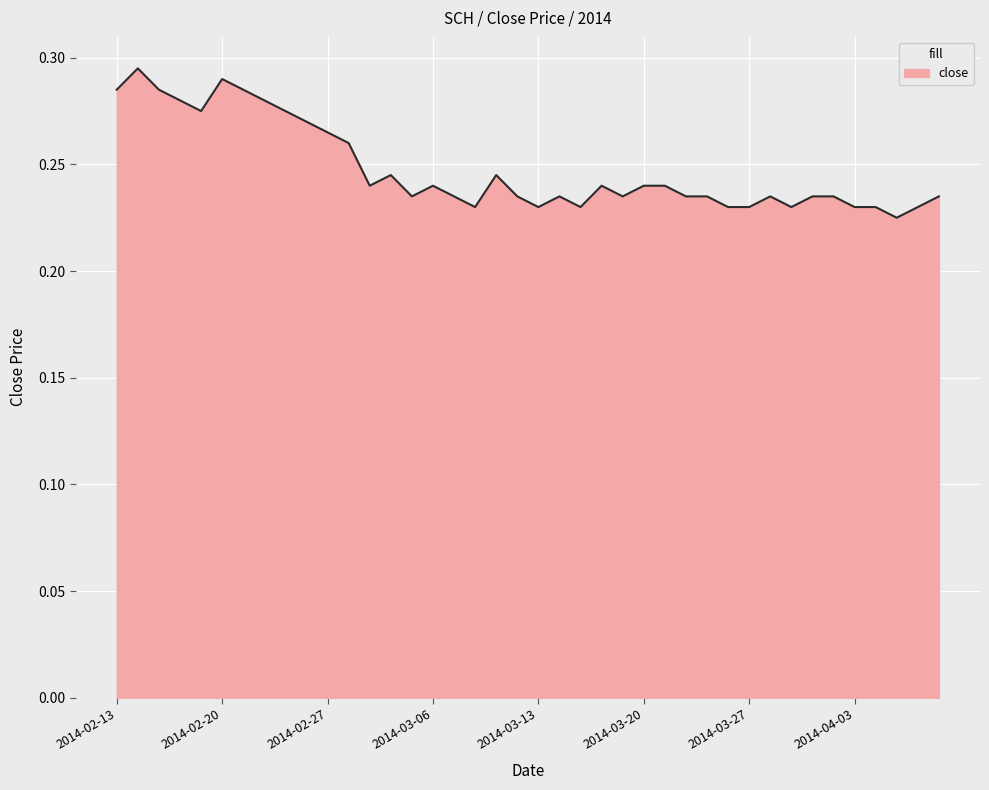

Rank the categories by value from lowest to highest.

2014-04-07, 2014-03-10, 2014-03-13, 2014-03-17, 2014-03-26, 2014-03-27, 2014-03-31, 2014-04-03, 2014-04-04, 2014-04-08, 2014-03-05, 2014-03-07, 2014-03-12, 2014-03-14, 2014-03-19, 2014-03-24, 2014-03-25, 2014-03-28, 2014-04-01, 2014-04-02, 2014-04-09, 2014-03-03, 2014-03-06, 2014-03-18, 2014-03-20, 2014-03-21, 2014-03-04, 2014-03-11, 2014-02-28, 2014-02-27, 2014-02-26, 2014-02-19, 2014-02-25, 2014-02-18, 2014-02-24, 2014-02-13, 2014-02-17, 2014-02-21, 2014-02-20, 2014-02-14